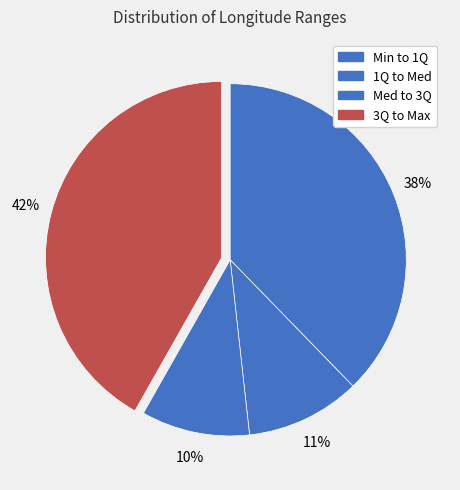

Count the number of slices in the pie.

4